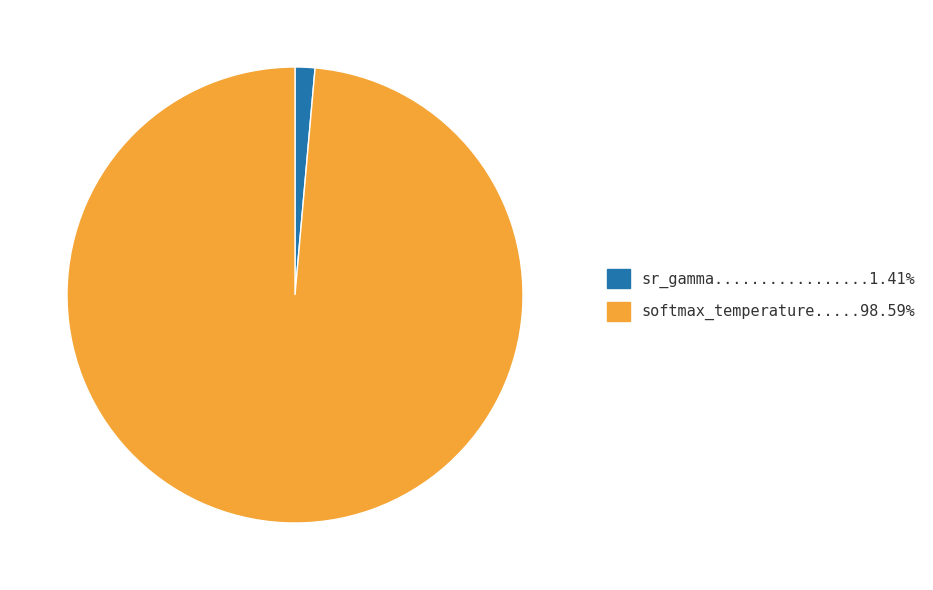

Is there a majority slice in this chart?

Yes